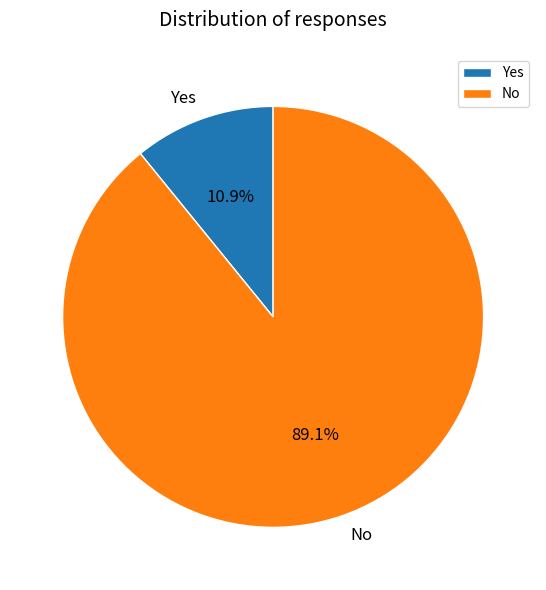

What is the smallest slice in the pie chart?

Yes